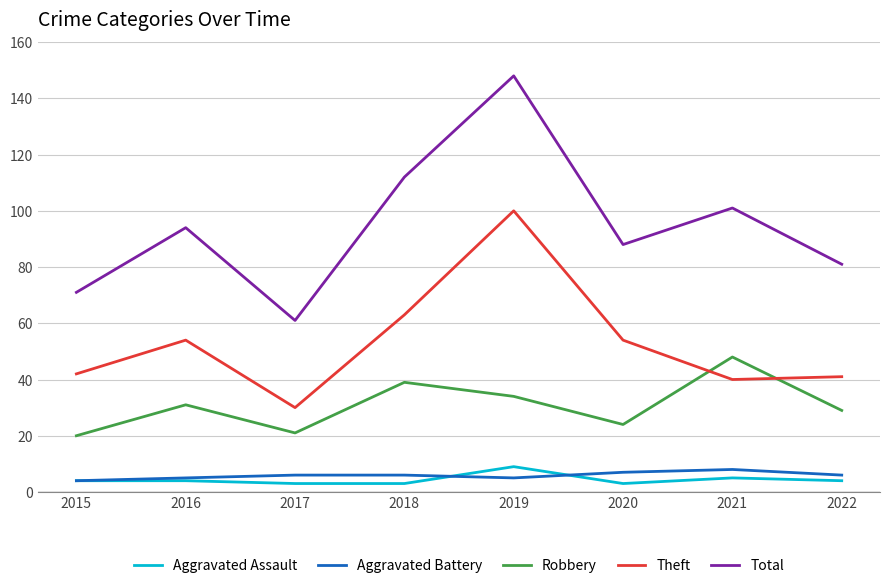

What is the approximate value of Total at 2017?

61